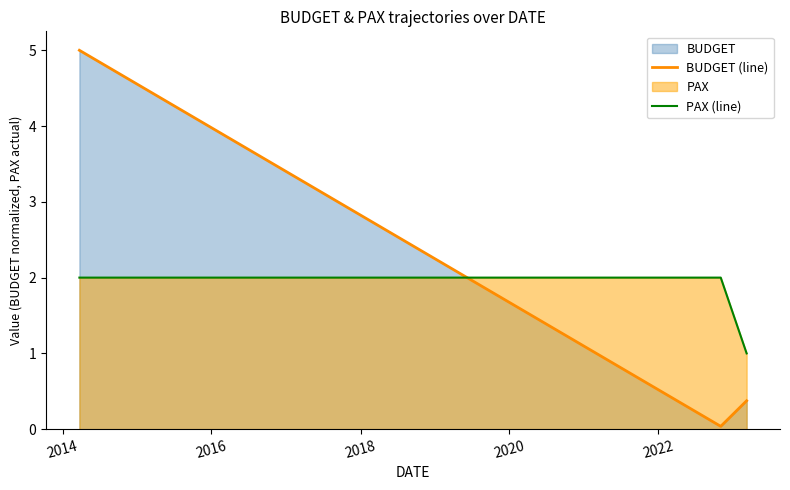

What is the average value of the BUDGET (line) series?

1.8